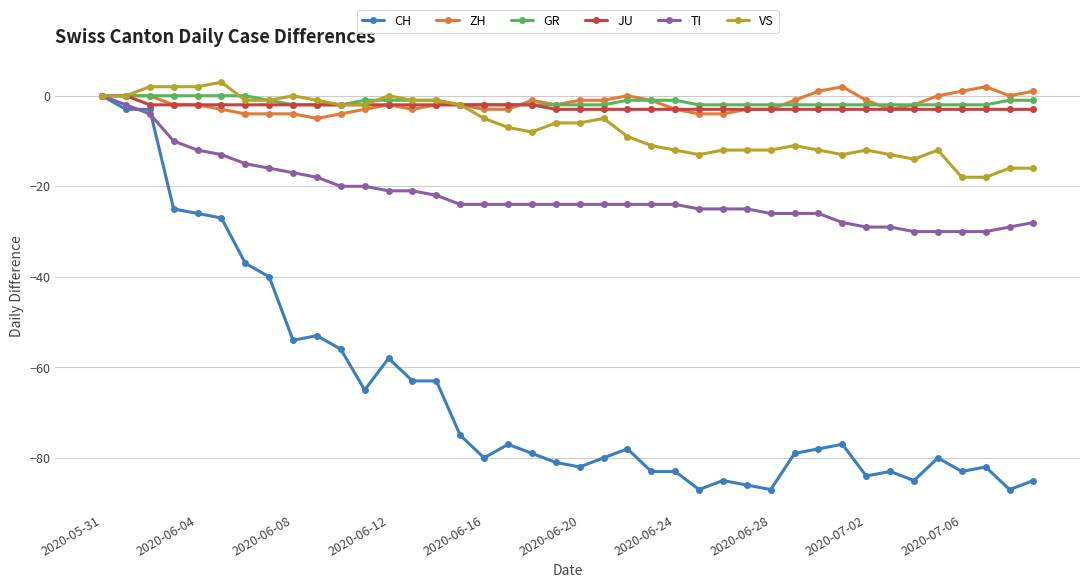

At how many categories does at least one series exceed -55?

40